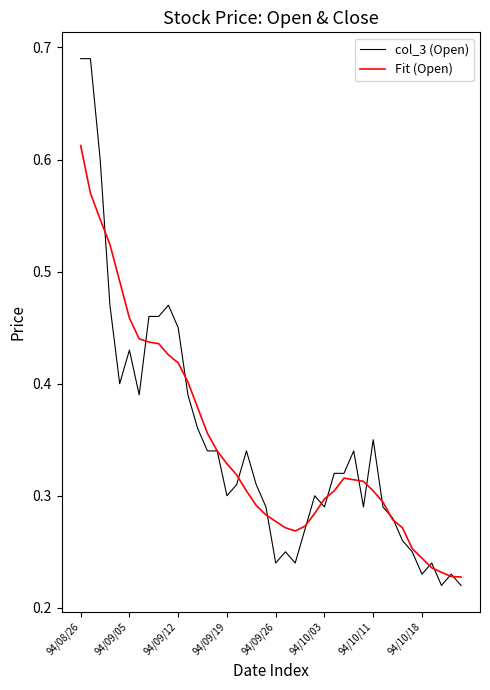

How many col_3 (Open) values are between 0 and 1?

40